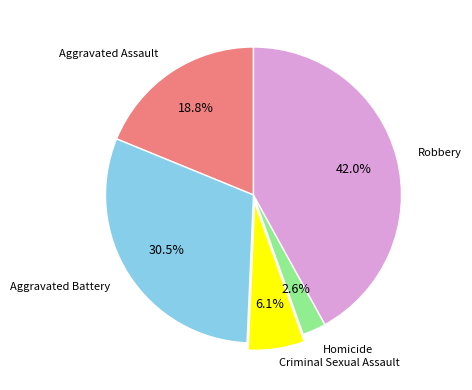

Is there any slice that represents more than half of the pie?

No